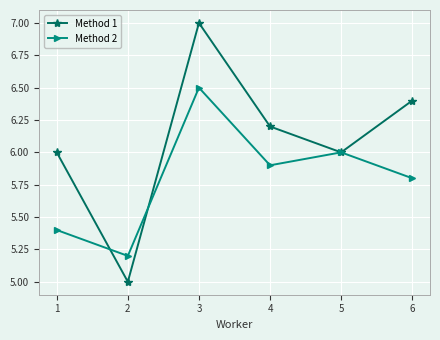

Count the number of data series in this chart.

2